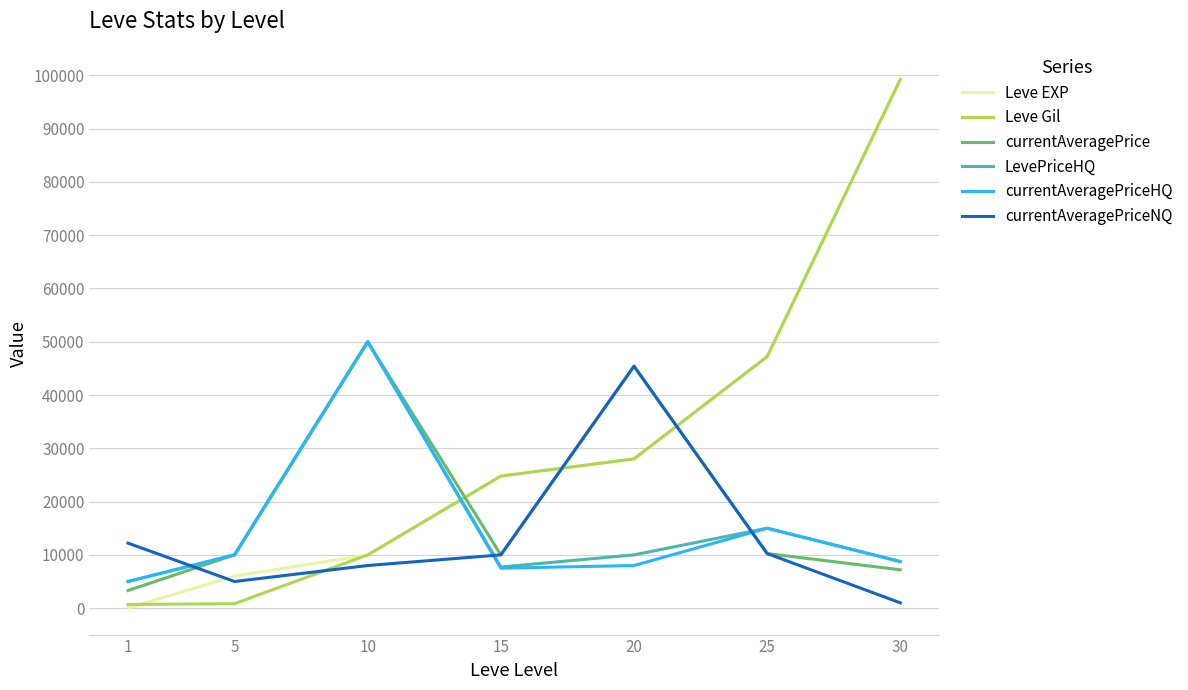

True or false: LevePriceHQ and Leve Gil cross at least once.

True